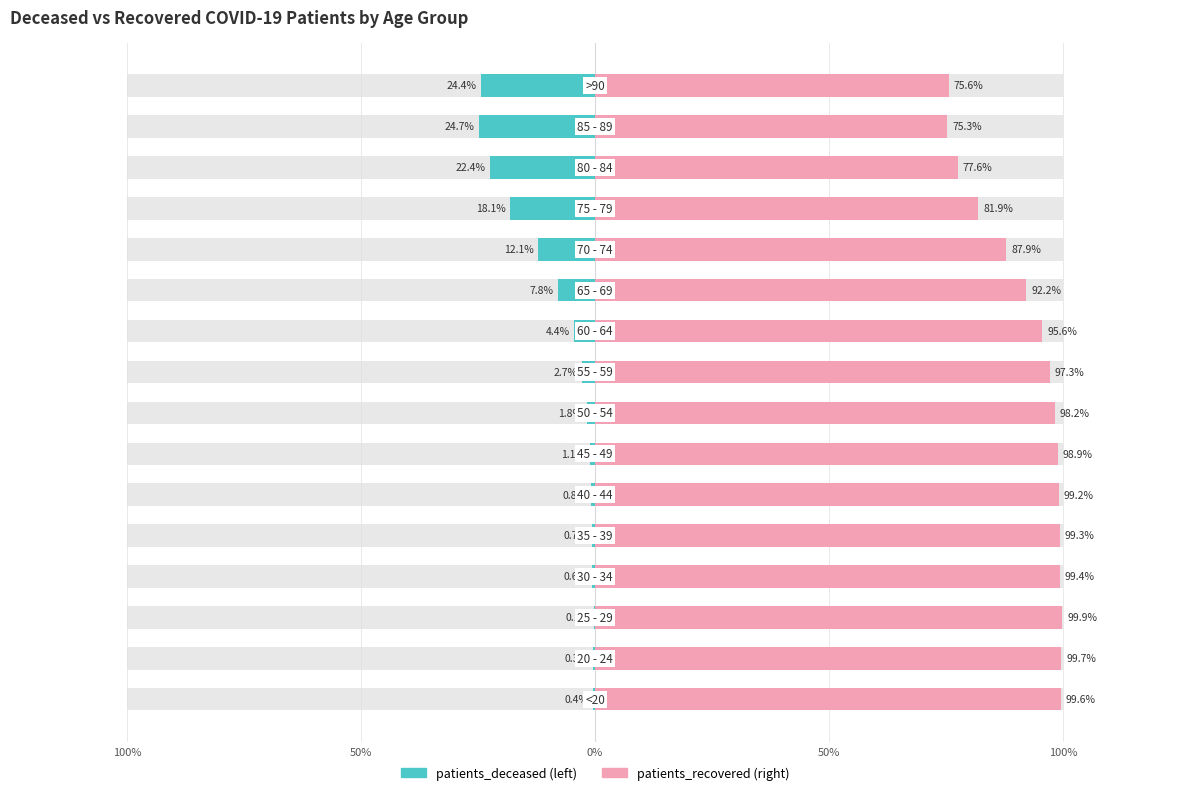

What is the difference between the highest and lowest values at 0%?

1.0